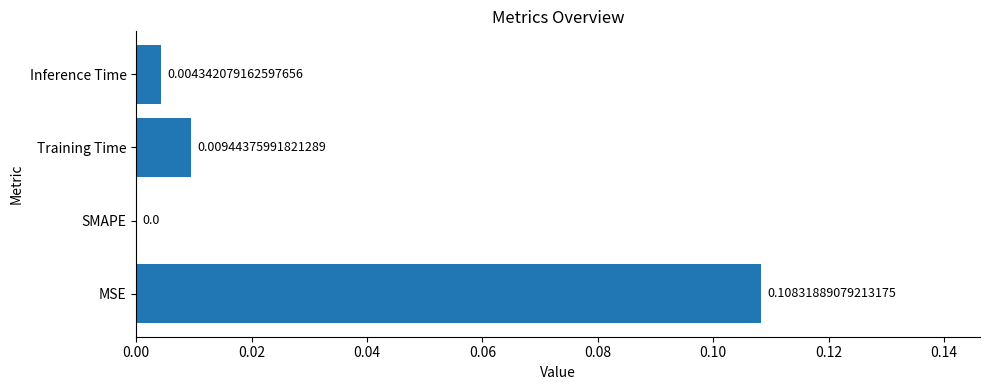

Between Inference Time and MSE, which is larger?

MSE